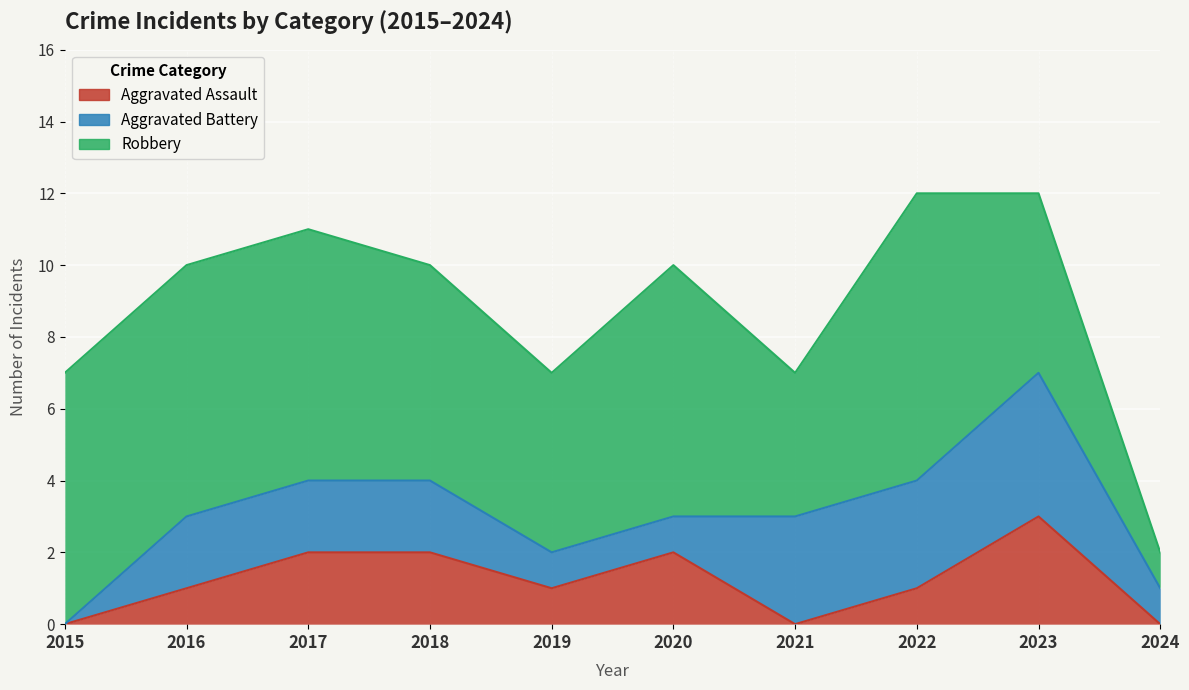

Where is Robbery nearest to the value 4?

2021